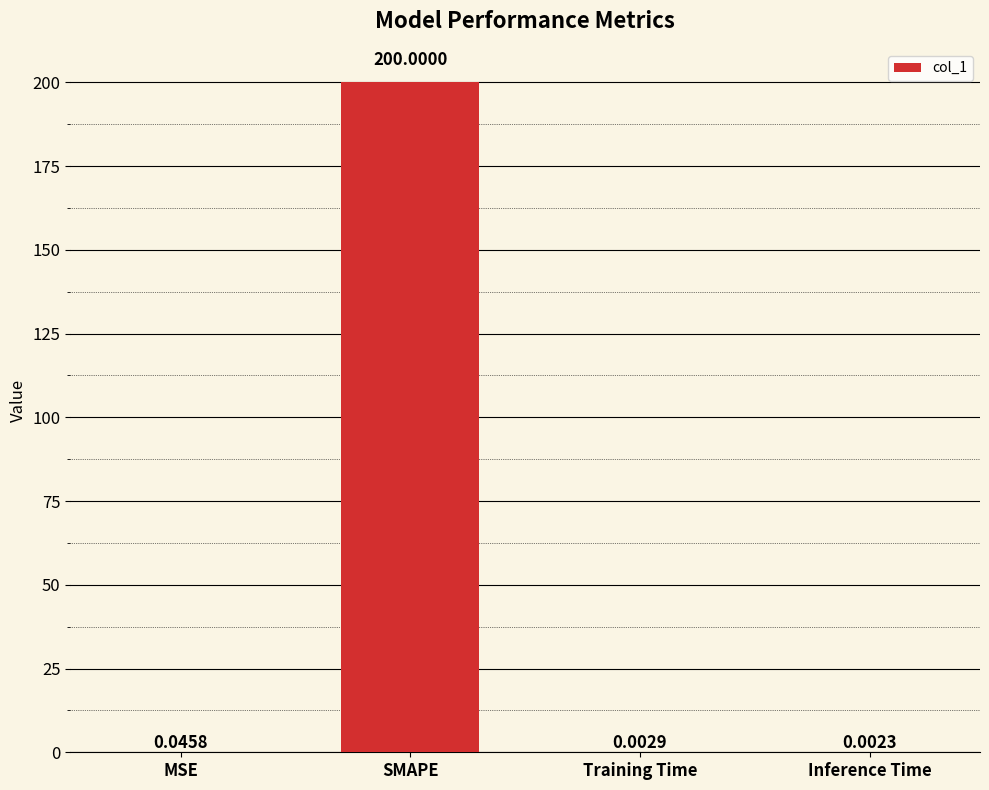

At which category does the chart reach its peak across all series?

SMAPE